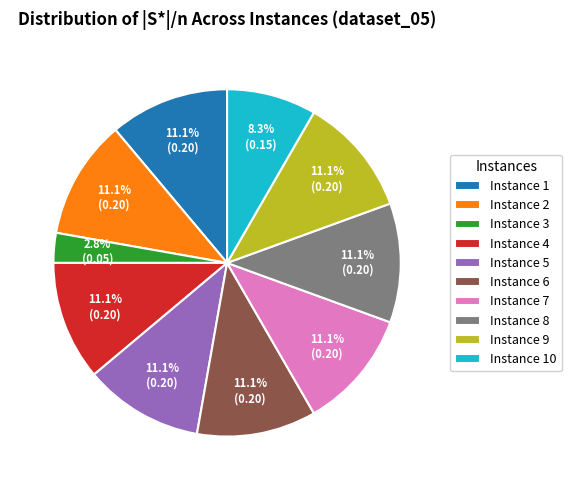

To the nearest percent, what portion does Instance 5 represent?

11%